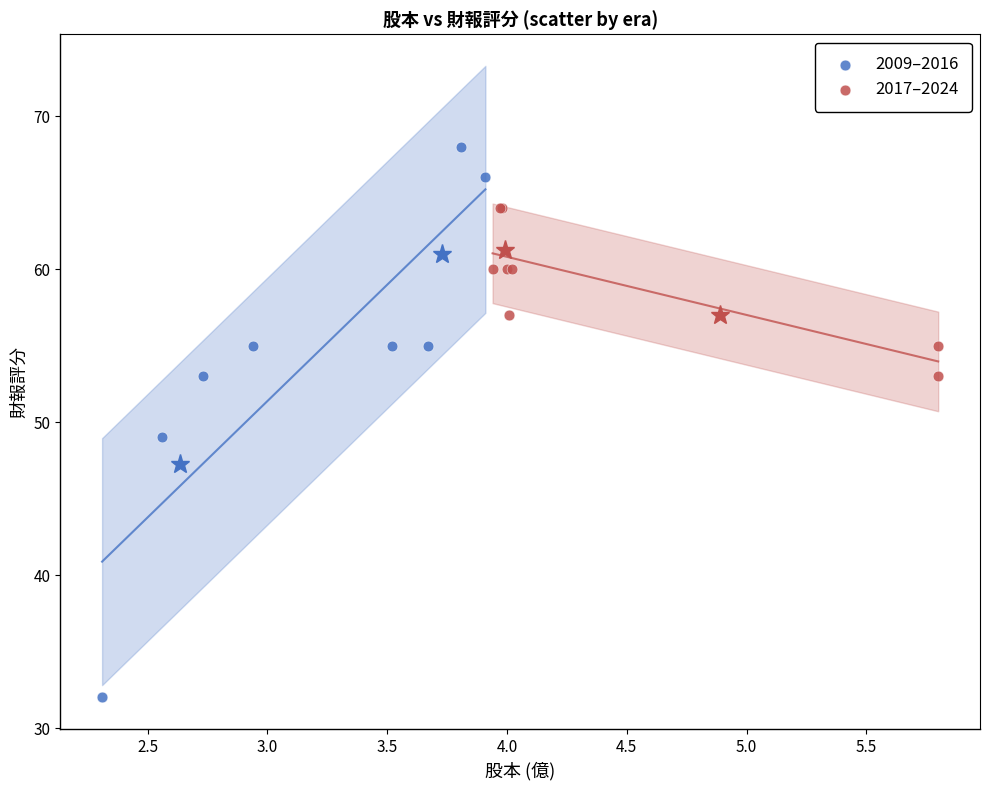

What are all the series names shown in the legend?

2009–2016, 2017–2024